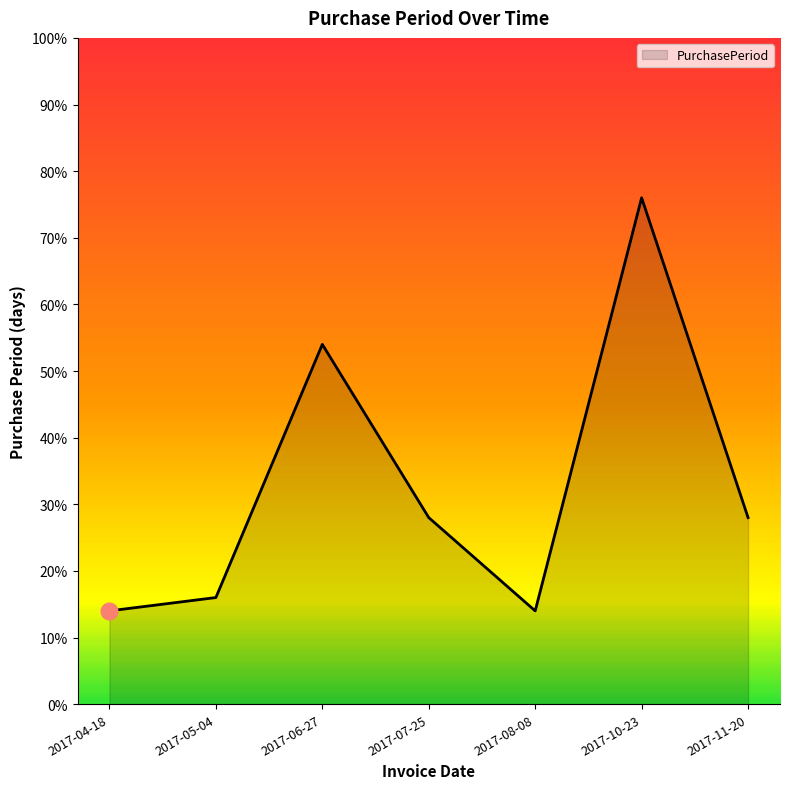

Where is the data nearest to the value 45?

2017-06-27